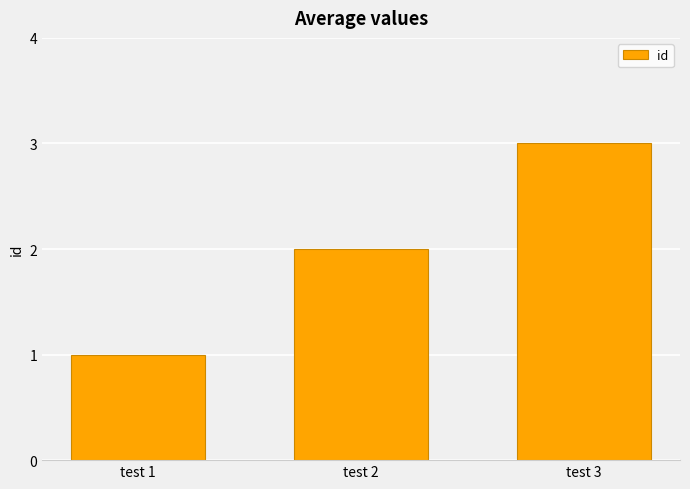

What is the change in value from test 1 to test 3?

+2